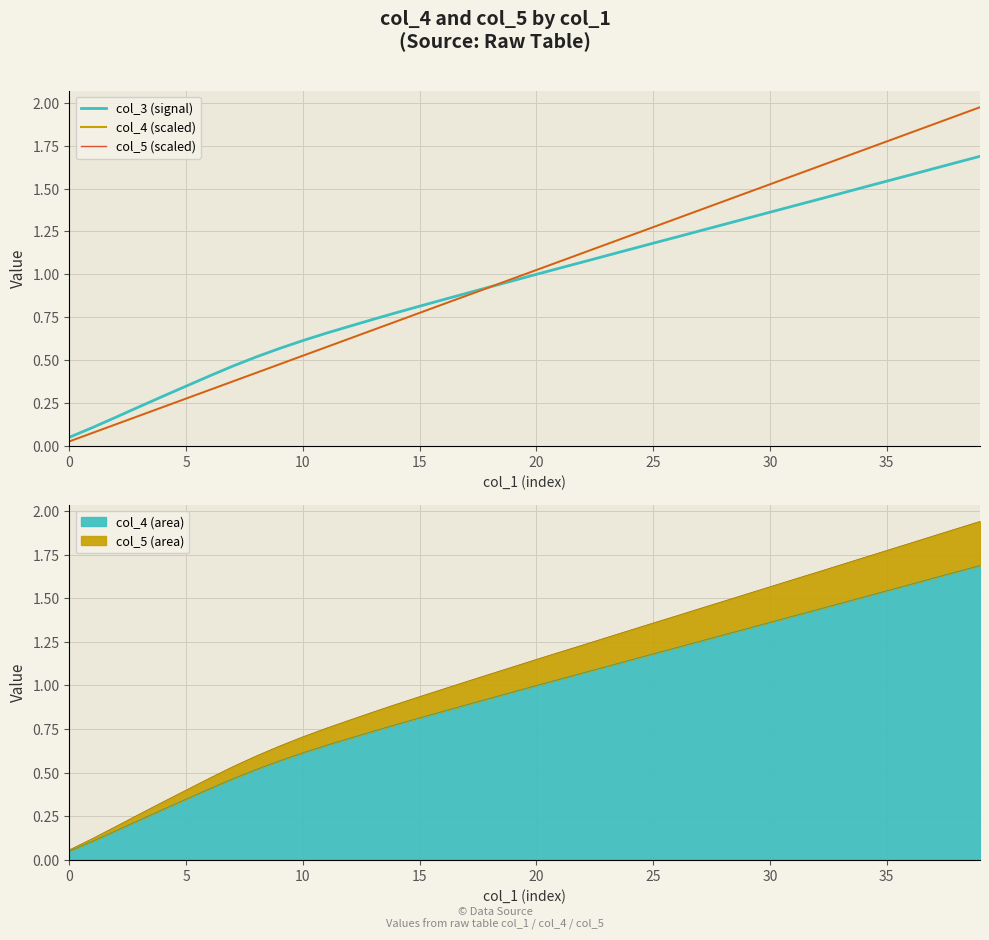

Is it true that col_3 (signal) equals 0.9 at 17?

True